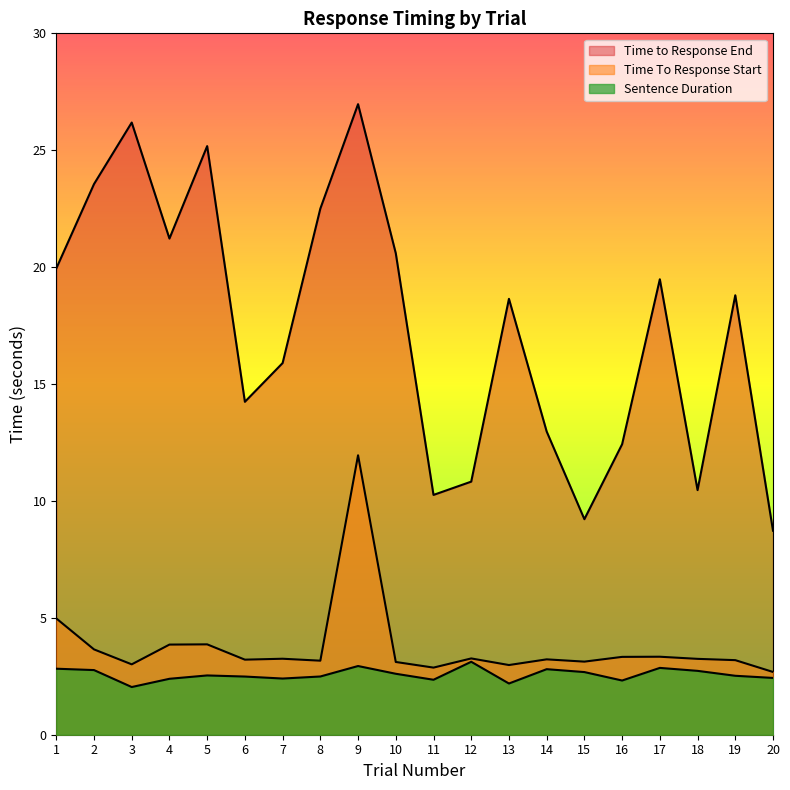

What are all the series names shown in the legend?

Time To Response Start, Time to Response End, Sentence Duration